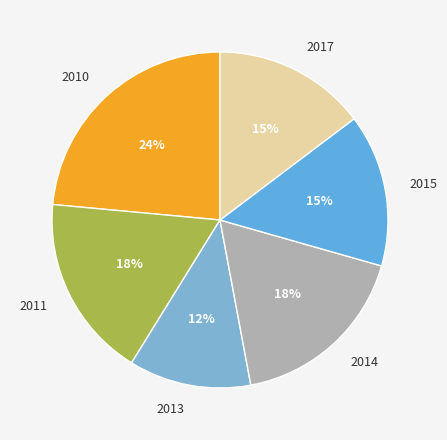

Do 2014 and 2011 together represent more than half of the pie?

No